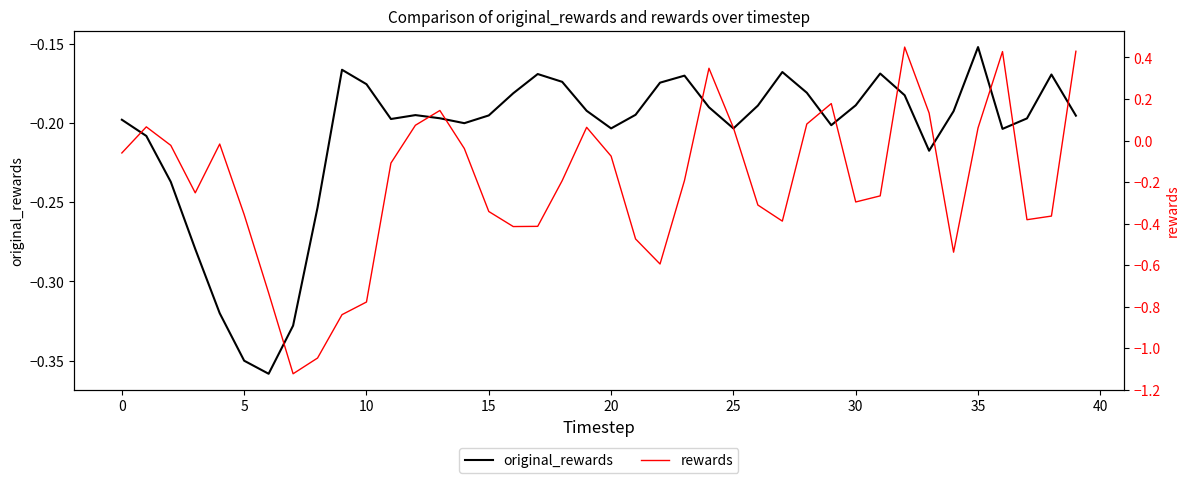

Rank the series by their maximum value, from lowest to highest.

original_rewards, rewards